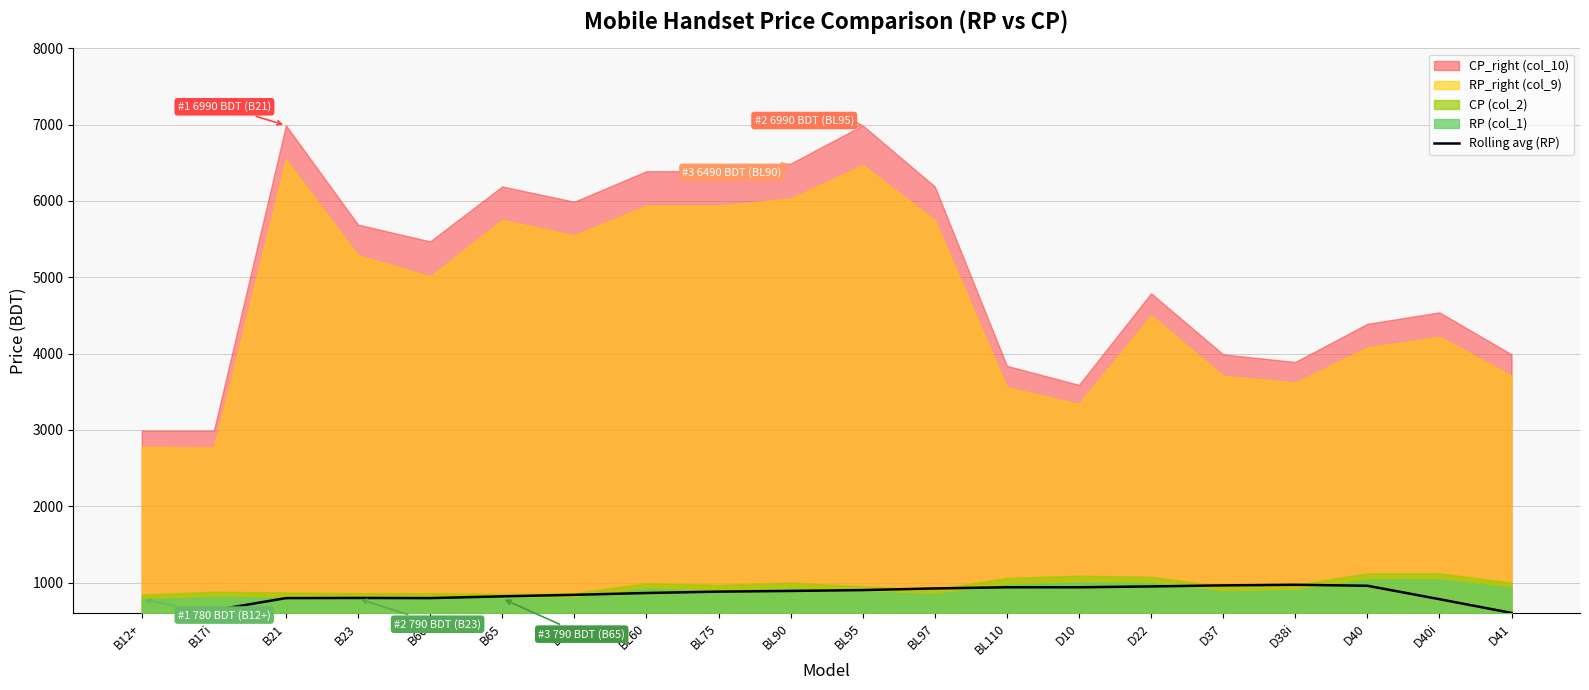

True or false: the data has more than 2 interior local peaks.

False